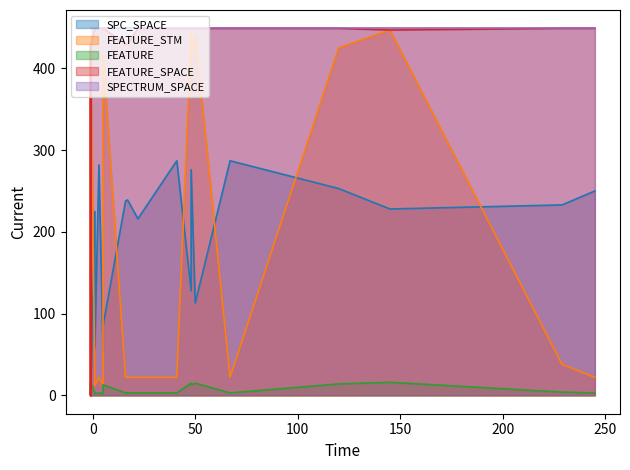

Read the FEATURE_SPACE value at -1.

428